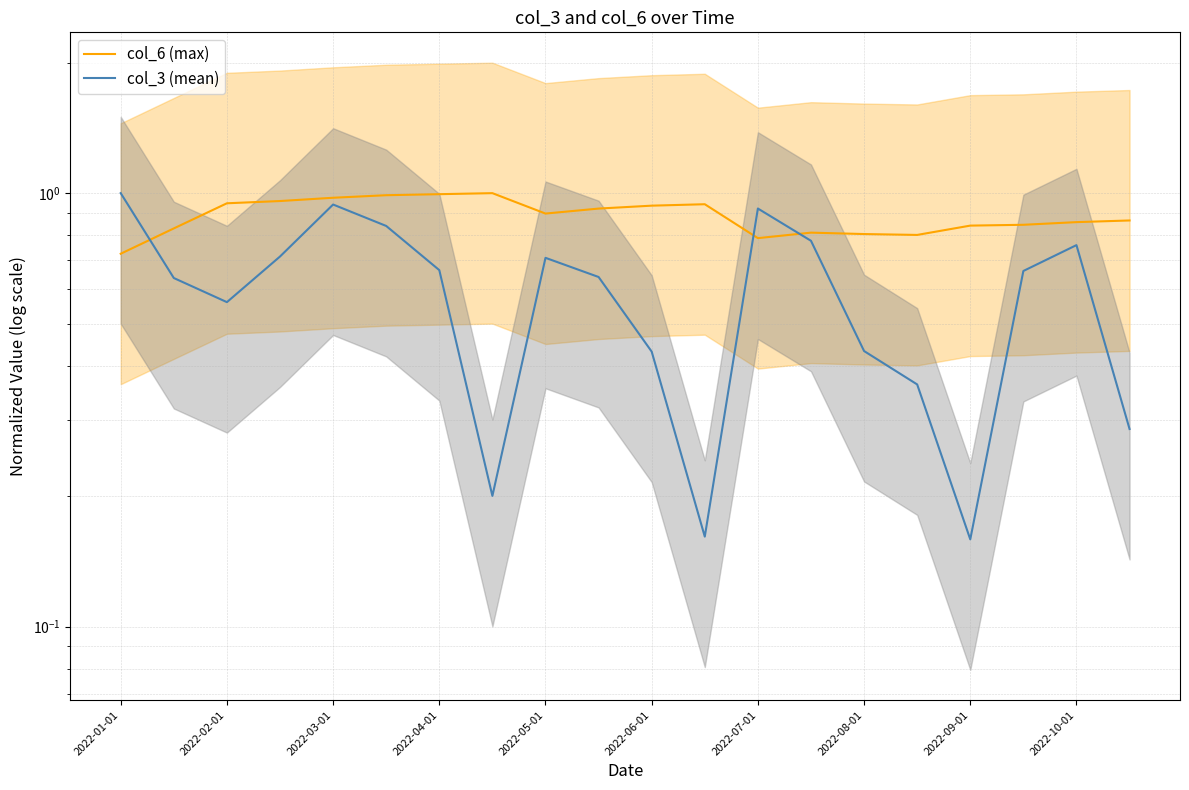

Where do col_3 (mean) and col_6 (max) first cross each other?

2022-01-01 and 2022-02-01